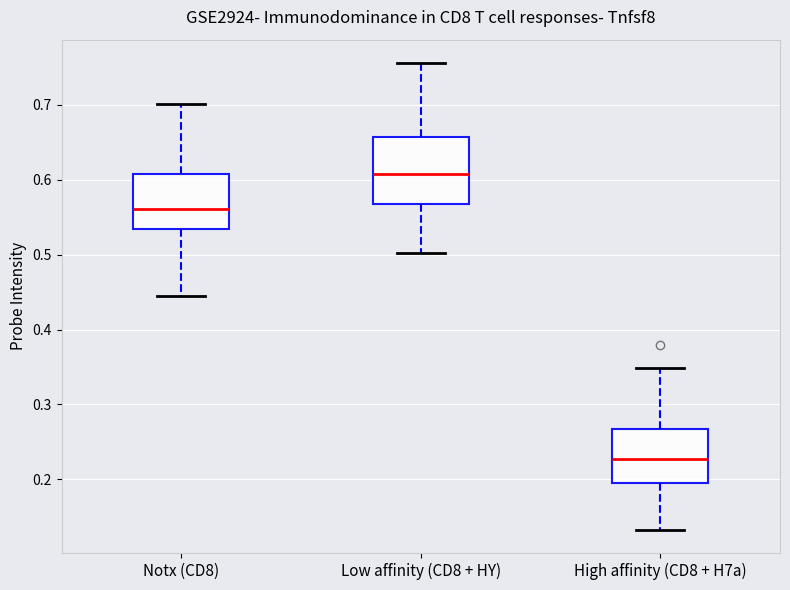

Reading left to right, transcribe this box plot: for each box, give where its median line is, the range the box spans, and where its two whiskers end, as read against the y-axis. The values are not printed on the chart, so give them approximately, as read against the axis.

Notx (CD8): median 0.56, box 0.53 to 0.61, whiskers 0.44 to 0.70
Low affinity (CD8 + HY): median 0.61, box 0.57 to 0.66, whiskers 0.50 to 0.76
High affinity (CD8 + H7a): median 0.23, box 0.20 to 0.27, whiskers 0.13 to 0.35